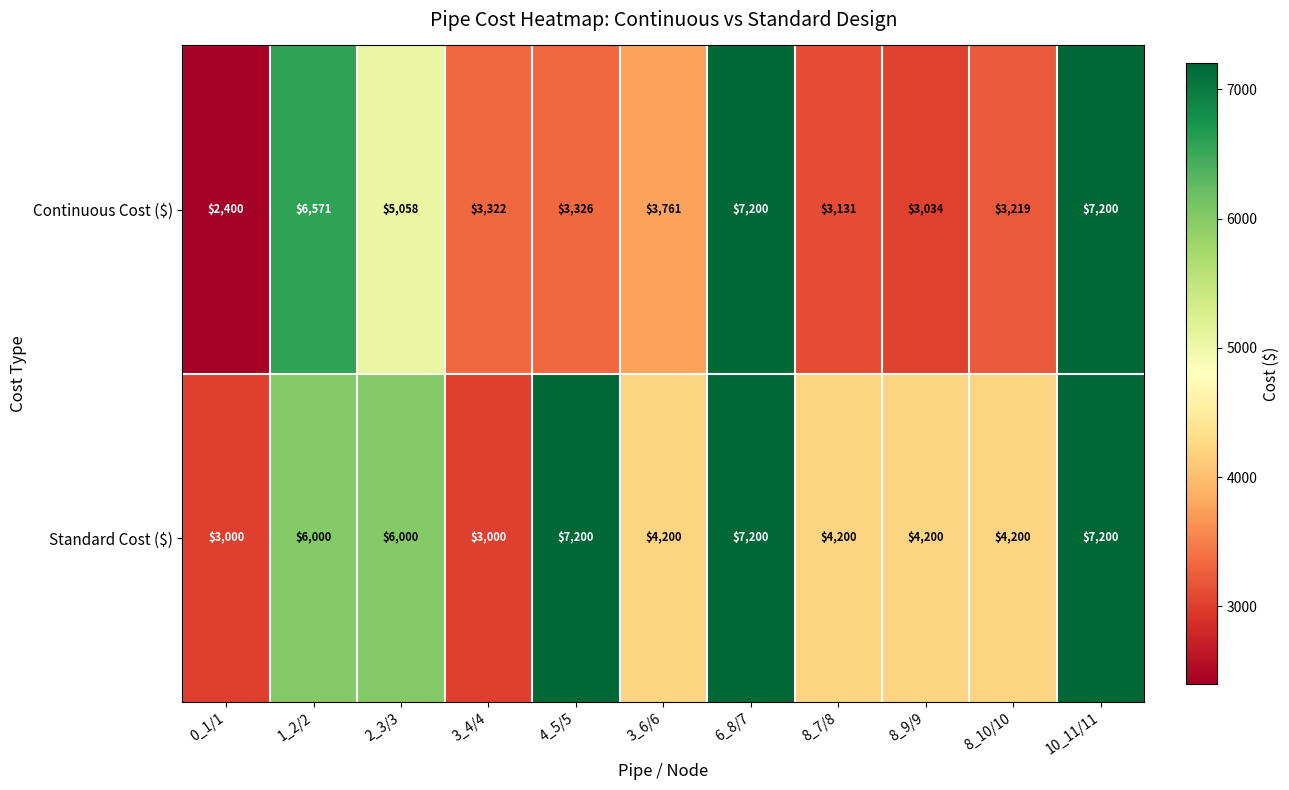

What is the smallest value displayed?

2400